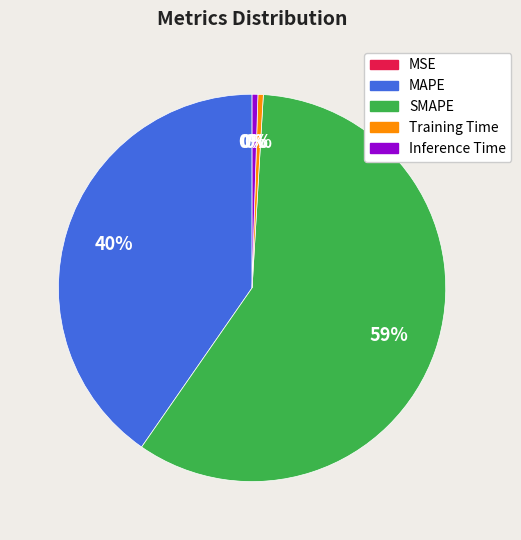

To the nearest percent, what is the difference between the Training Time and MAPE slice percentages?

40%